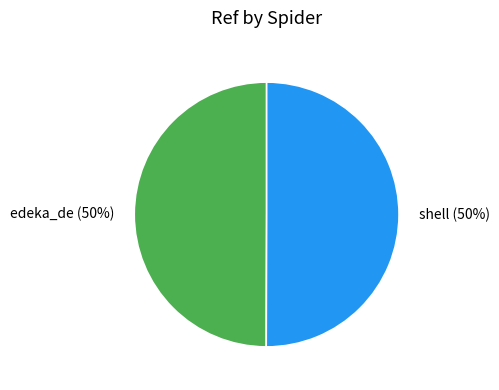

Is it true that edeka_de is 50% of the pie?

True